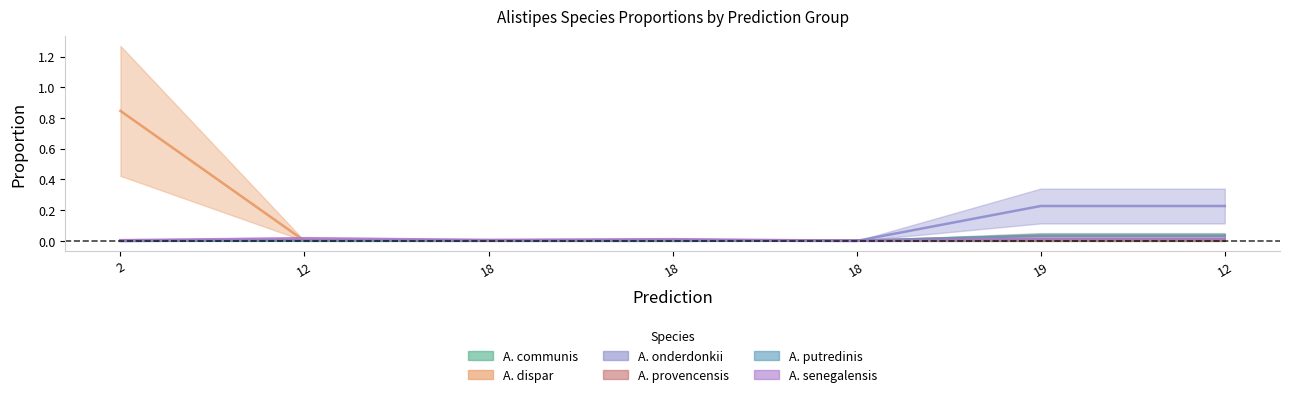

Reading left to right, extract all data points from this chart.

1-s__Alistipes communis: 2=0.0	12=0.0	18=0.0	18=0.0	18=0.0	19=0.0	12=0.0
2-s__Alistipes dispar: 2=0.8	12=0.0	18=0.0	18=0.0	18=0.0	19=0.0	12=0.0
3-s__Alistipes onderdonkii: 2=0.0	12=0.0	18=0.0	18=0.0	18=0.0	19=0.2	12=0.2
4-s__Alistipes provencensis: 2=0.0	12=0.0	18=0.0	18=0.0	18=0.0	19=0.0	12=0.0
5-s__Alistipes putredinis: 2=0.0	12=0.0	18=0.0	18=0.0	18=0.0	19=0.0	12=0.0
6-s__Alistipes senegalensis: 2=0.0	12=0.0	18=0.0	18=0.0	18=0.0	19=0.0	12=0.0